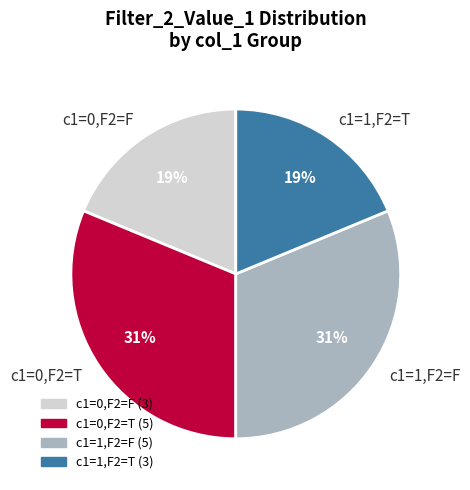

How many segments does this pie chart have?

4